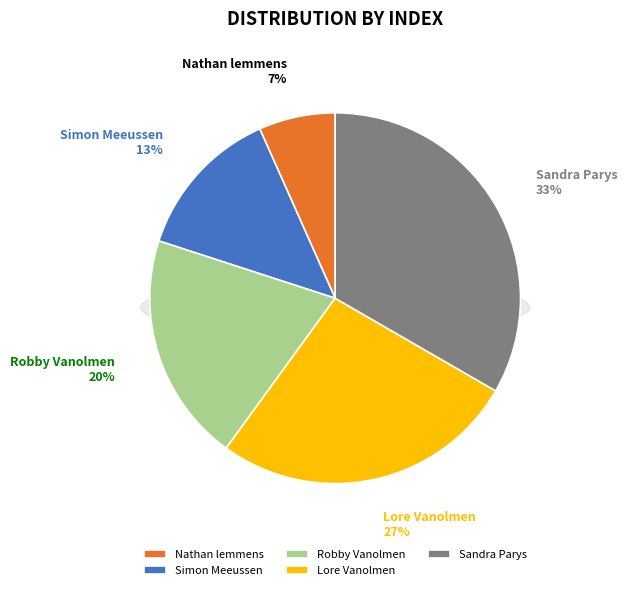

To the nearest percent, what is the combined percentage of Lore Vanolmen and Sandra Parys?

60%